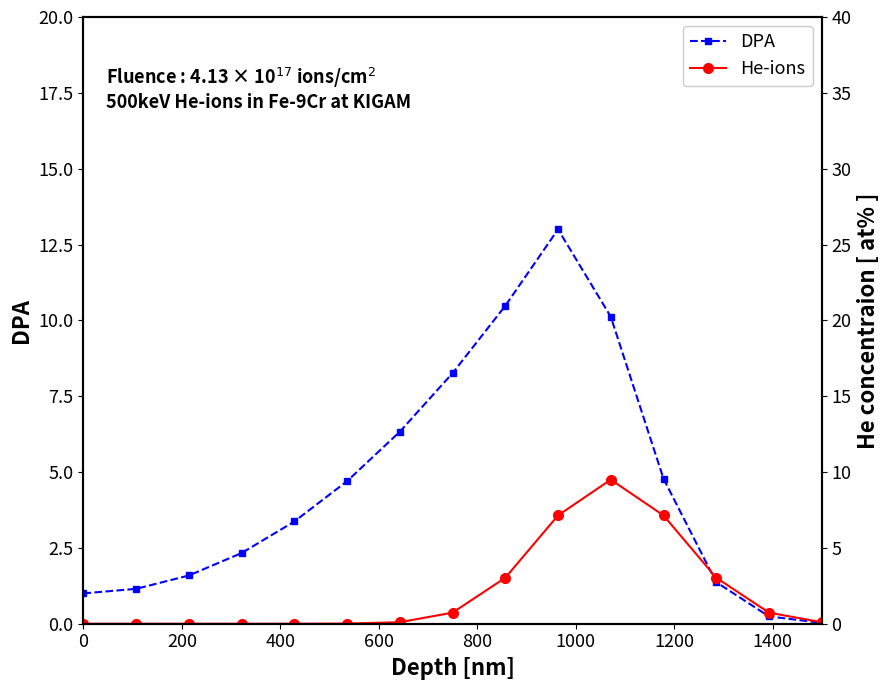

Rank the series by their maximum value, from highest to lowest.

DPA, He-ions